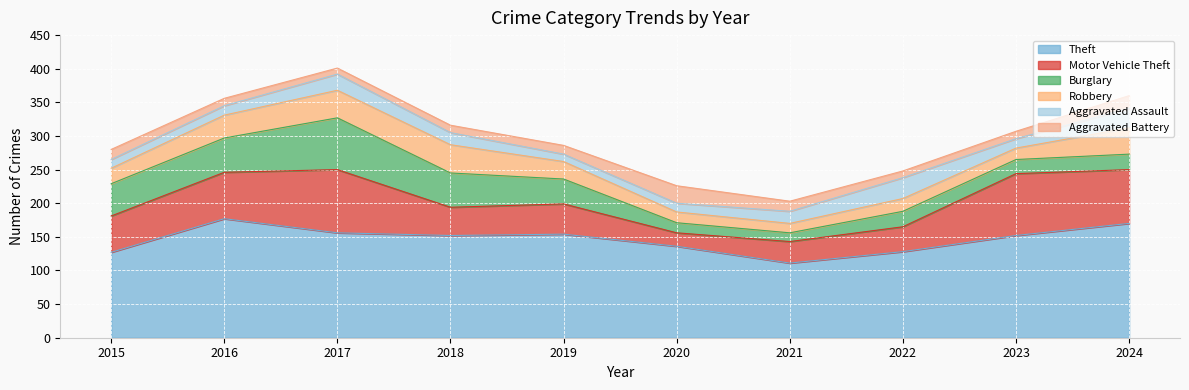

How many values in the Aggravated Assault series exceed 18?

3